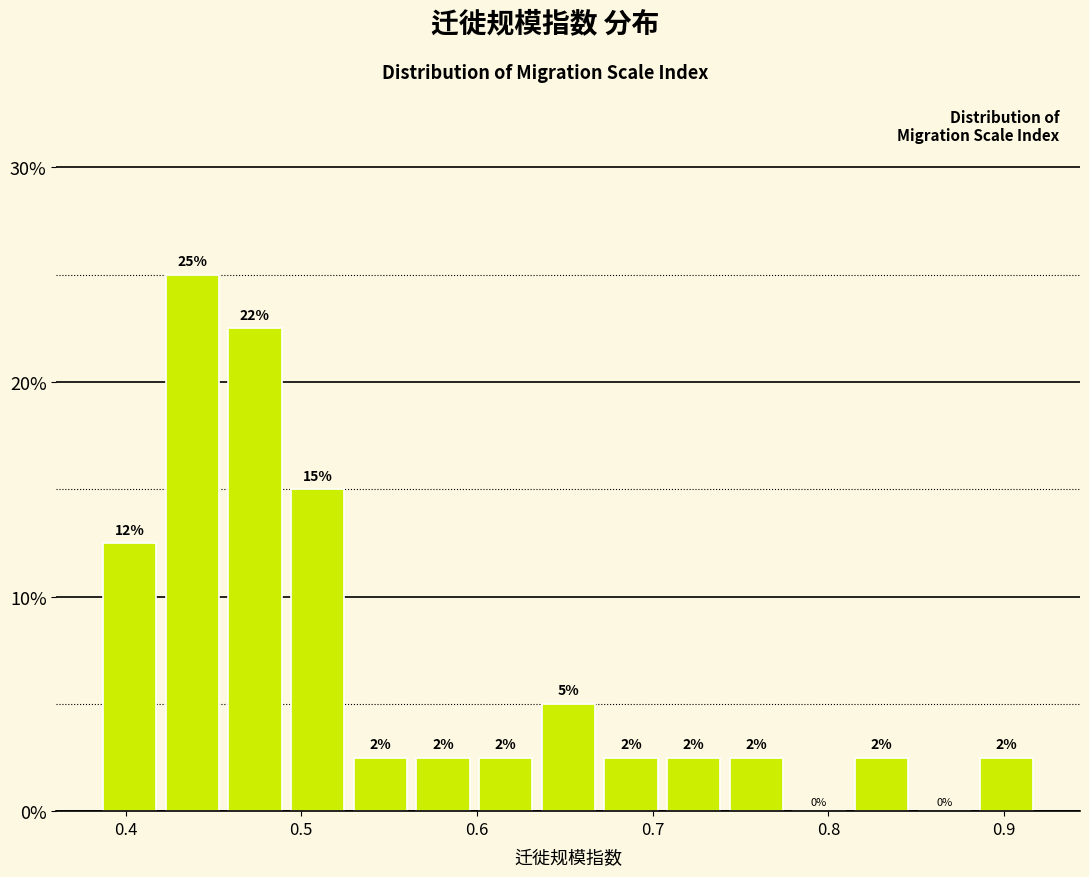

Read against the x-axis, roughly where is the centre of the tallest bar?

0.44